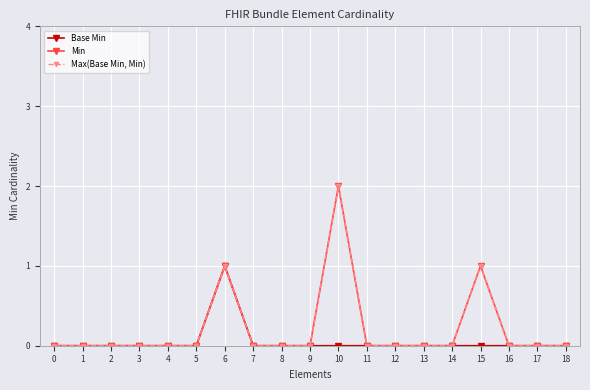

Is this an area chart (filled region under the line)?

No